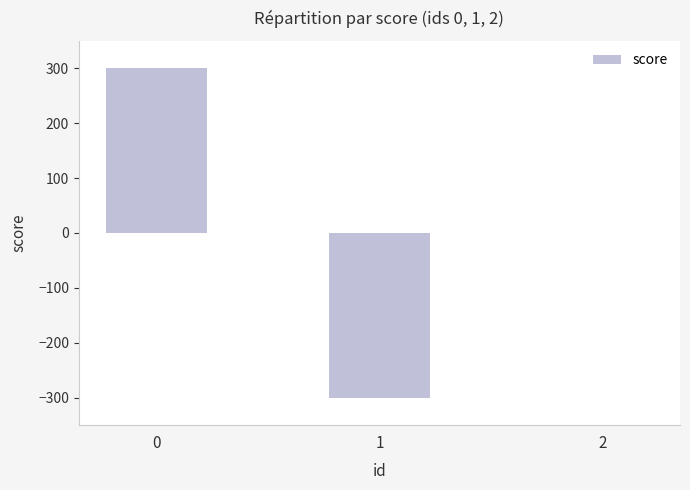

What value does the data have at 1, to the nearest 100?

-300